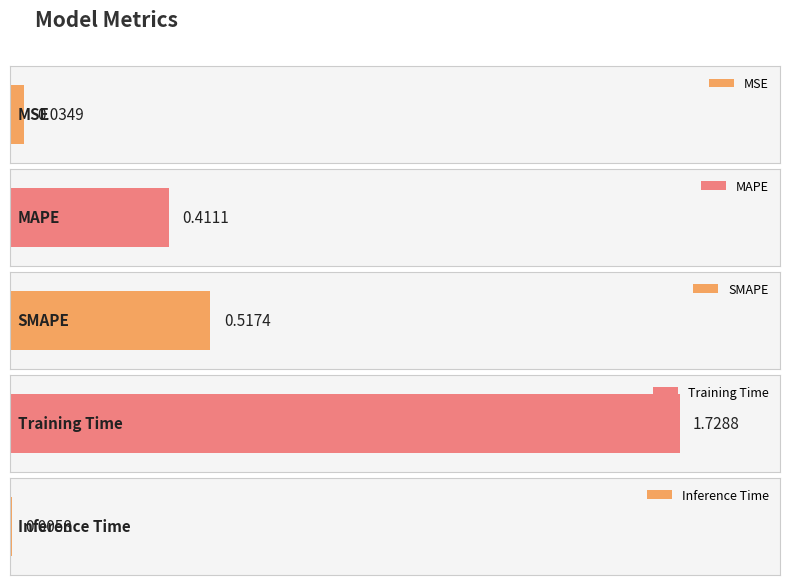

Which label corresponds to the largest value in the chart?

Training Time